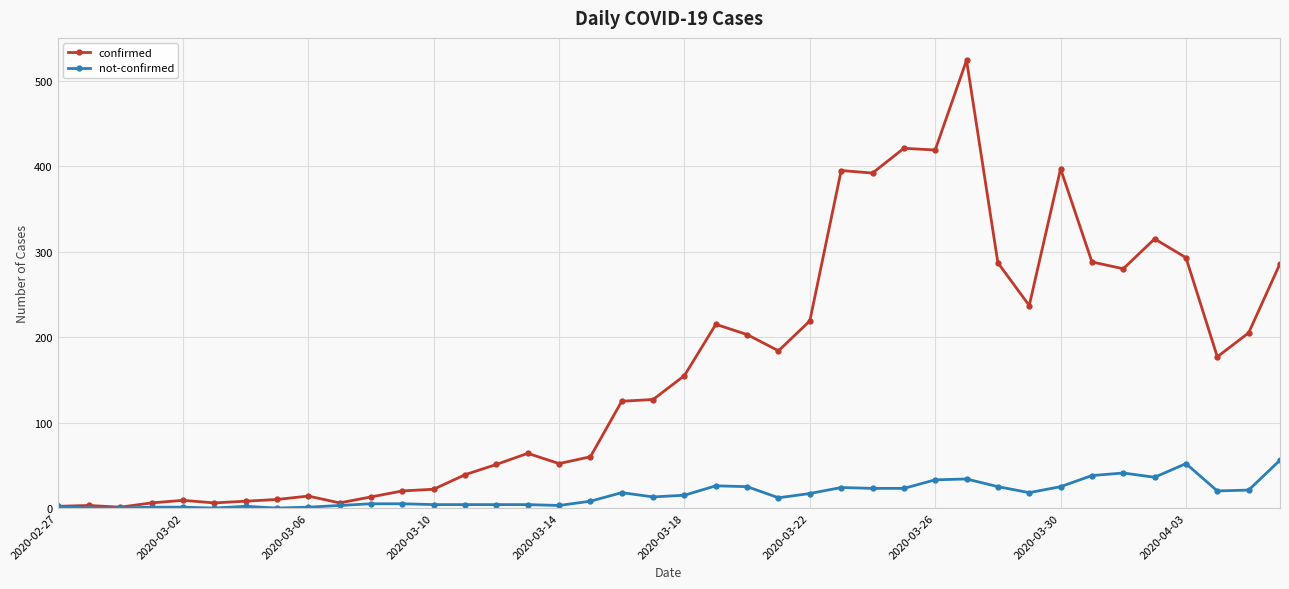

Which series has the largest total across all categories?

confirmed